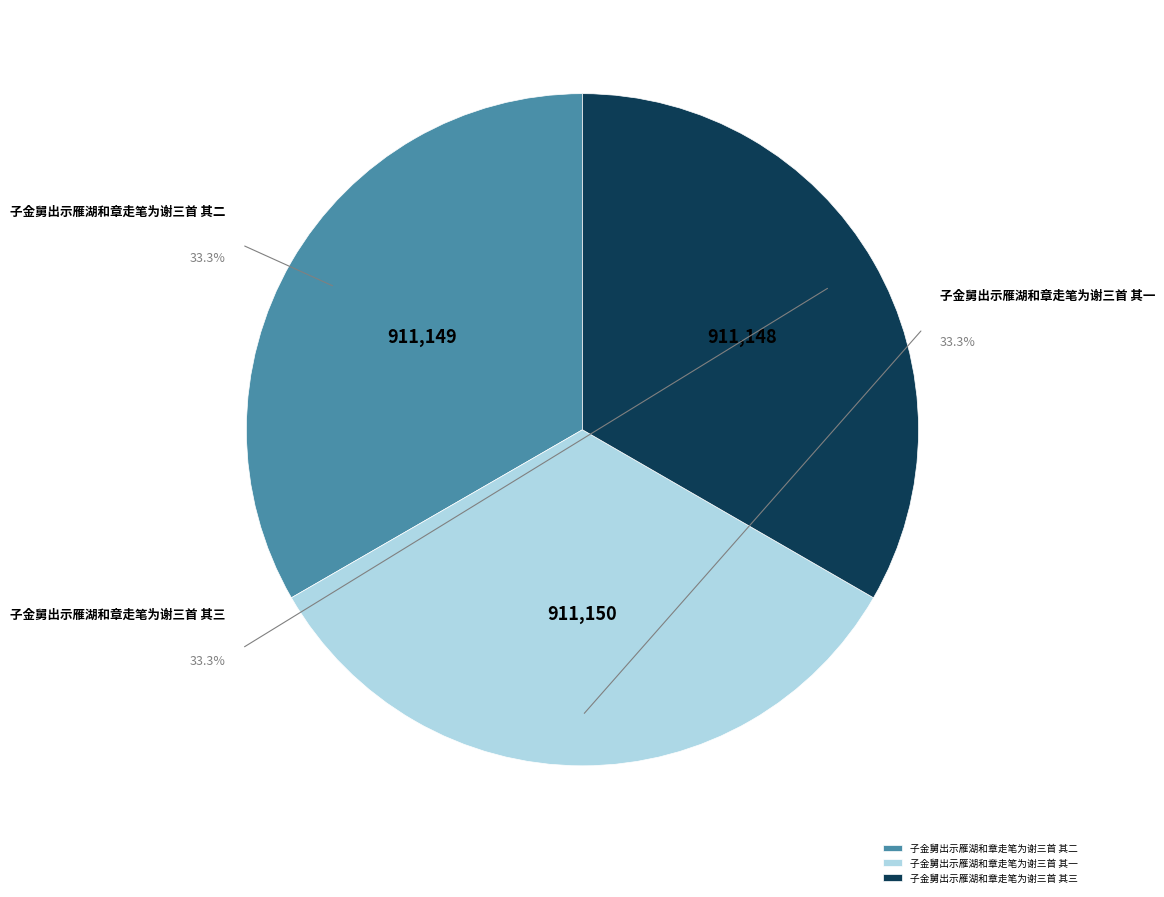

Which category has the biggest portion of the pie?

子金舅出示雁湖和章走笔为谢三首 其一